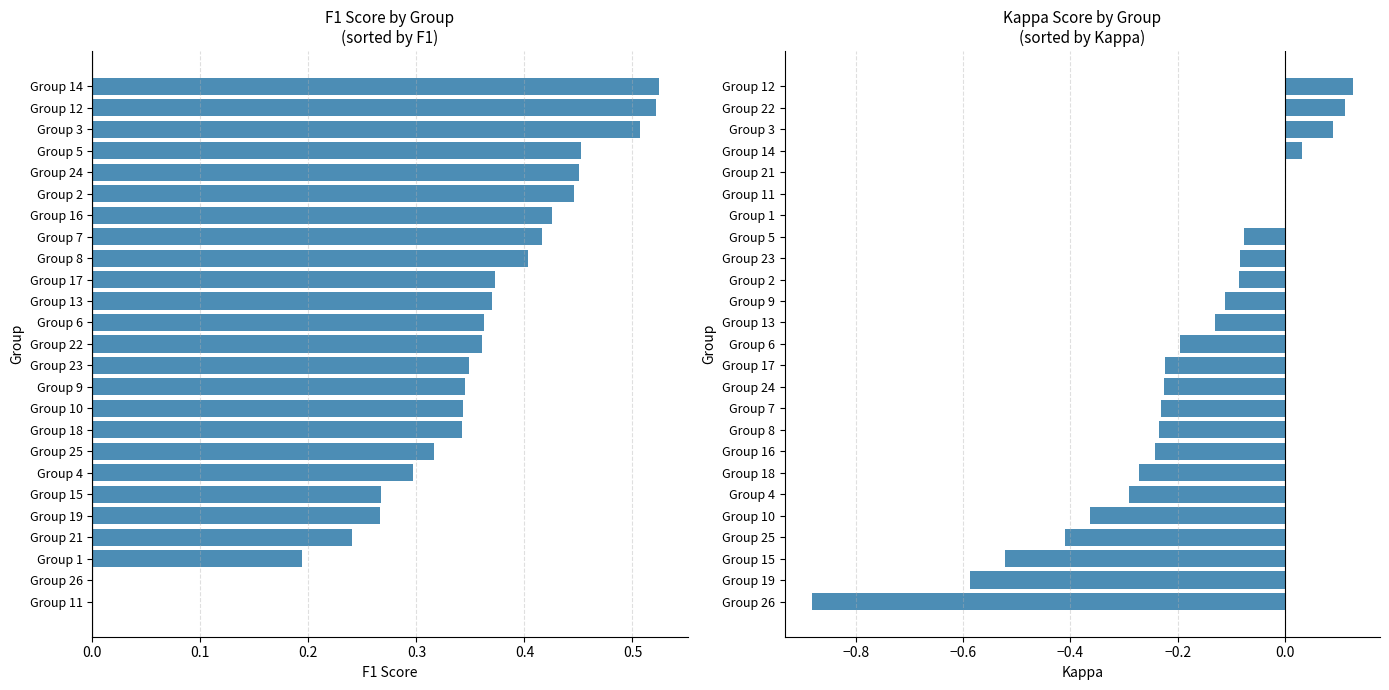

What is the label of the 2nd bar from the right?

23